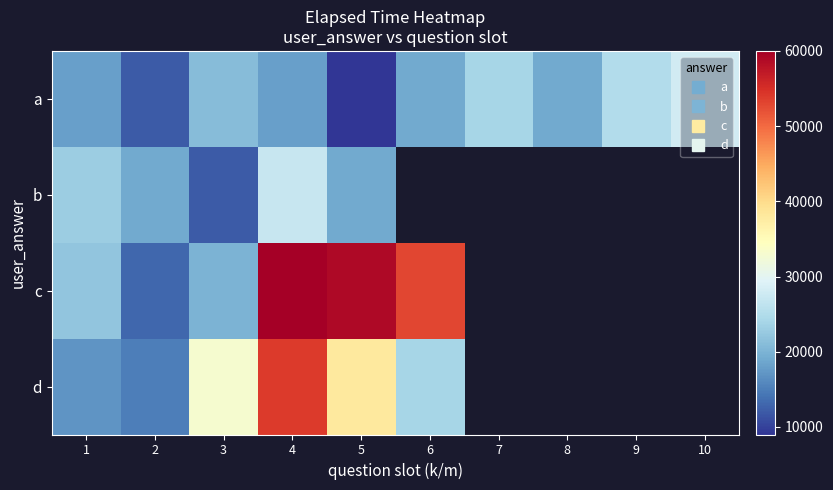

Rank the series at 1 from highest to lowest value.

b, c, a, d